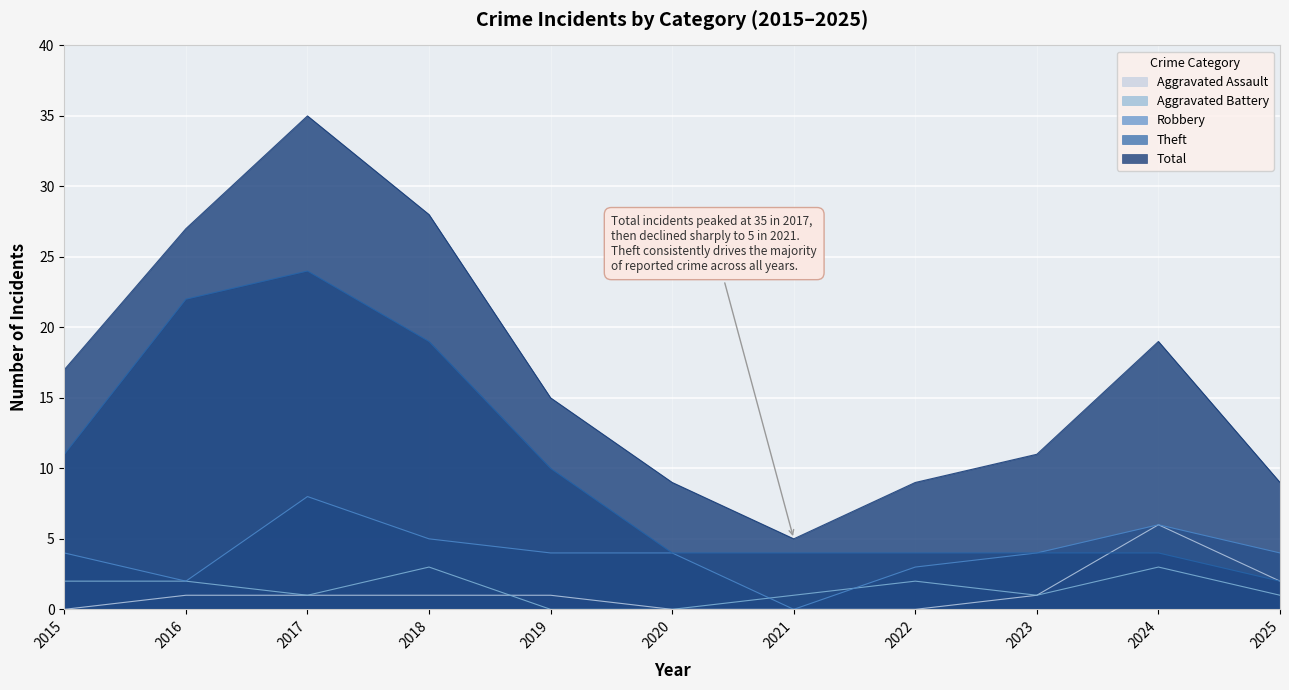

True or false: Theft and Robbery intersect in this chart.

False